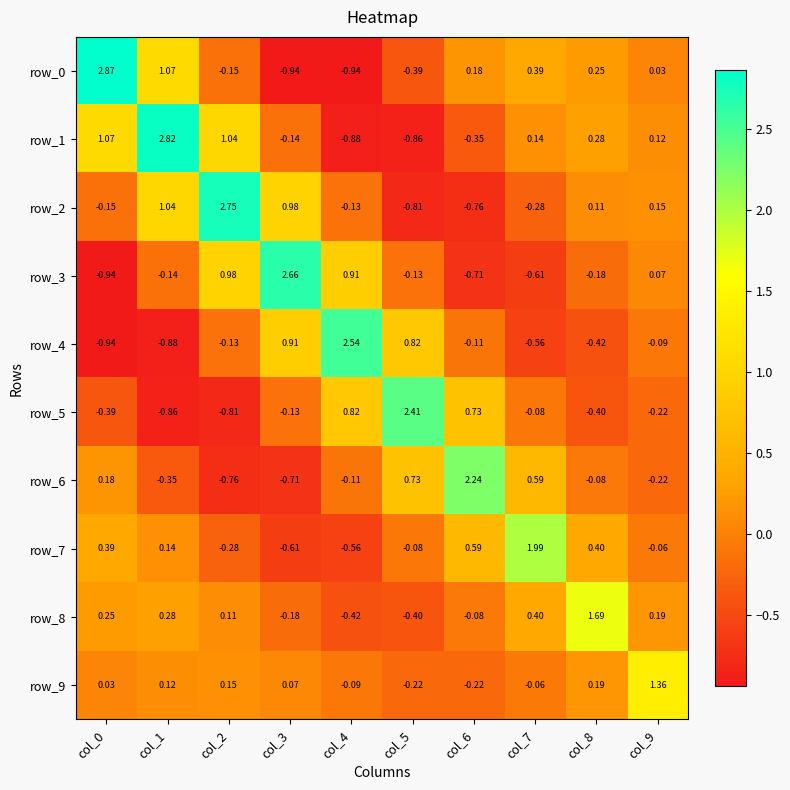

Is the value of row_1 at col_0 greater than the value of row_9 at col_4?

Yes